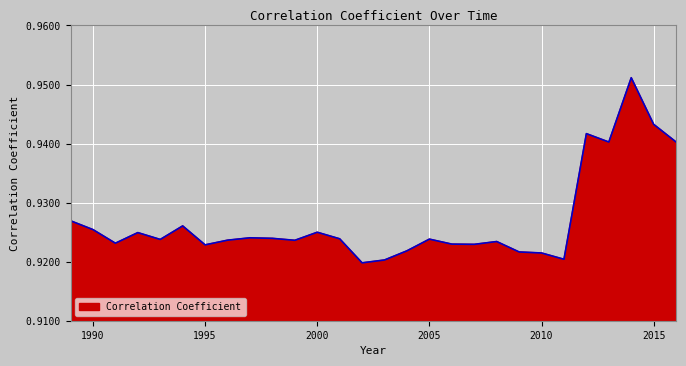

Does the chart have visible grid lines?

Yes